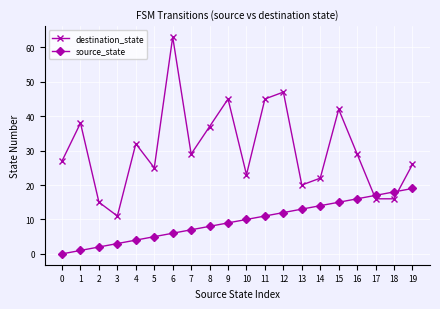

What is the sum of all source_state values?

190